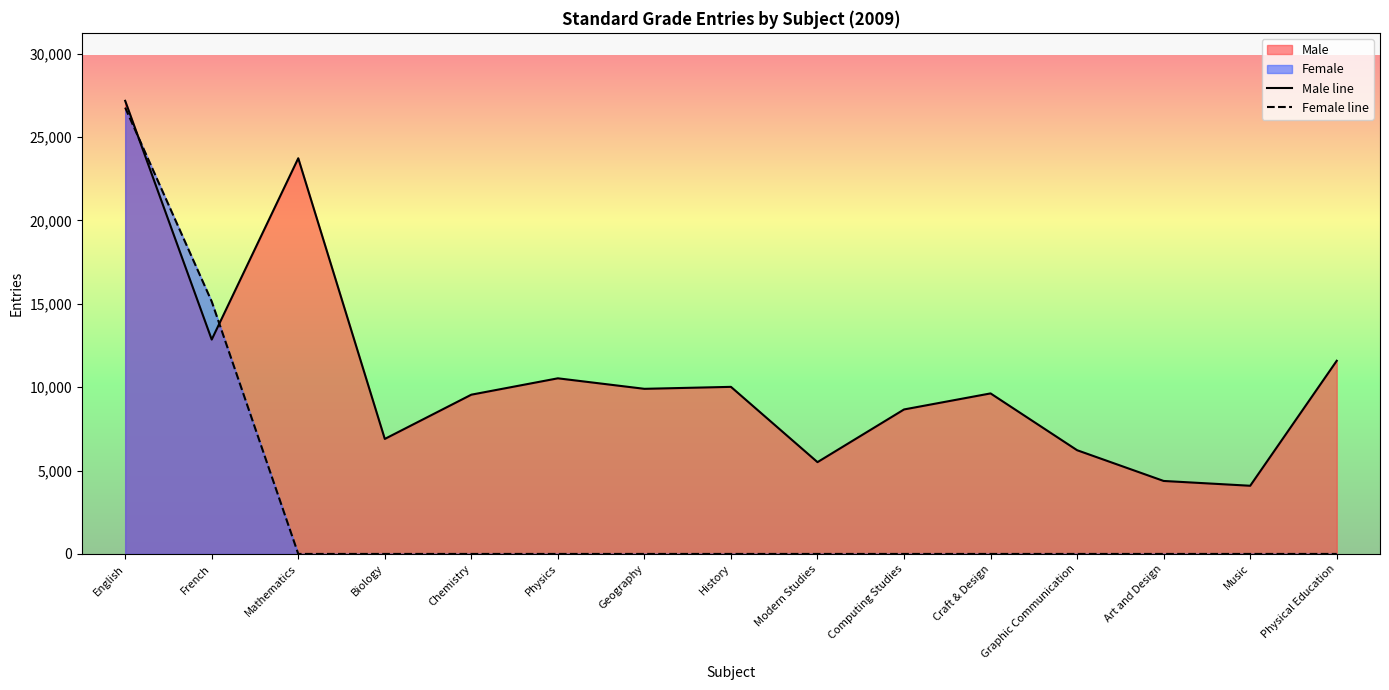

What is the maximum value shown in the chart?

27168